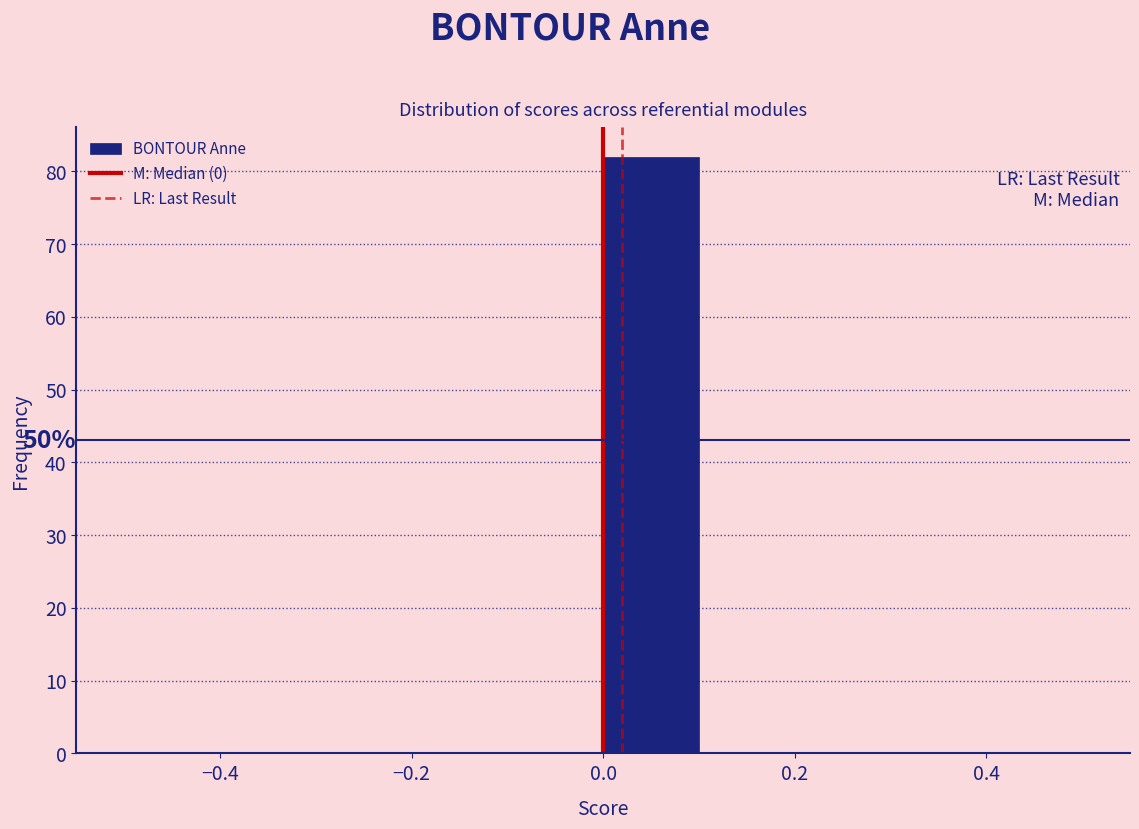

Which range on the x-axis has the tallest bar?

0.0 to 0.1